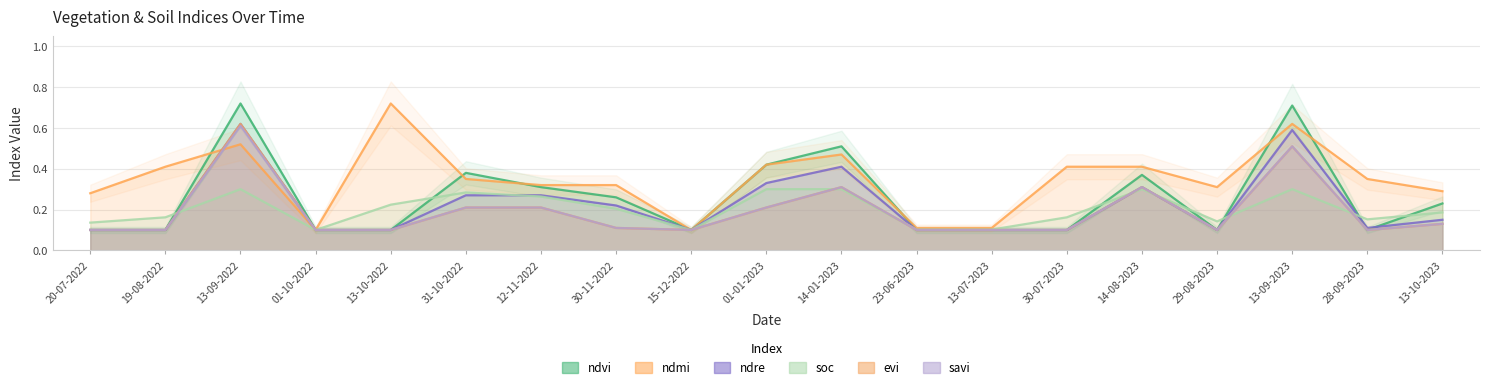

Reading left to right, transcribe all the data shown in this chart.

ndvi: 20-07-2022=0.1	19-08-2022=0.1	13-09-2022=0.7	01-10-2022=0.1	13-10-2022=0.1	31-10-2022=0.4	12-11-2022=0.3	30-11-2022=0.3	15-12-2022=0.1	01-01-2023=0.4	14-01-2023=0.5	23-06-2023=0.1	13-07-2023=0.1	30-07-2023=0.1	14-08-2023=0.4	29-08-2023=0.1	13-09-2023=0.7	28-09-2023=0.1	13-10-2023=0.2
ndmi: 20-07-2022=0.3	19-08-2022=0.4	13-09-2022=0.5	01-10-2022=0.1	13-10-2022=0.7	31-10-2022=0.3	12-11-2022=0.3	30-11-2022=0.3	15-12-2022=0.1	01-01-2023=0.4	14-01-2023=0.5	23-06-2023=0.1	13-07-2023=0.1	30-07-2023=0.4	14-08-2023=0.4	29-08-2023=0.3	13-09-2023=0.6	28-09-2023=0.3	13-10-2023=0.3
ndre: 20-07-2022=0.1	19-08-2022=0.1	13-09-2022=0.6	01-10-2022=0.1	13-10-2022=0.1	31-10-2022=0.3	12-11-2022=0.3	30-11-2022=0.2	15-12-2022=0.1	01-01-2023=0.3	14-01-2023=0.4	23-06-2023=0.1	13-07-2023=0.1	30-07-2023=0.1	14-08-2023=0.3	29-08-2023=0.1	13-09-2023=0.6	28-09-2023=0.1	13-10-2023=0.1
soc: 20-07-2022=0.1	19-08-2022=0.2	13-09-2022=0.3	01-10-2022=0.1	13-10-2022=0.2	31-10-2022=0.3	12-11-2022=0.3	30-11-2022=0.2	15-12-2022=0.1	01-01-2023=0.3	14-01-2023=0.3	23-06-2023=0.1	13-07-2023=0.1	30-07-2023=0.2	14-08-2023=0.3	29-08-2023=0.1	13-09-2023=0.3	28-09-2023=0.2	13-10-2023=0.2
evi: 20-07-2022=0.1	19-08-2022=0.1	13-09-2022=0.6	01-10-2022=0.1	13-10-2022=0.1	31-10-2022=0.2	12-11-2022=0.2	30-11-2022=0.1	15-12-2022=0.1	01-01-2023=0.2	14-01-2023=0.3	23-06-2023=0.1	13-07-2023=0.1	30-07-2023=0.1	14-08-2023=0.3	29-08-2023=0.1	13-09-2023=0.5	28-09-2023=0.1	13-10-2023=0.1
savi: 20-07-2022=0.1	19-08-2022=0.1	13-09-2022=0.6	01-10-2022=0.1	13-10-2022=0.1	31-10-2022=0.2	12-11-2022=0.2	30-11-2022=0.1	15-12-2022=0.1	01-01-2023=0.2	14-01-2023=0.3	23-06-2023=0.1	13-07-2023=0.1	30-07-2023=0.1	14-08-2023=0.3	29-08-2023=0.1	13-09-2023=0.5	28-09-2023=0.1	13-10-2023=0.1